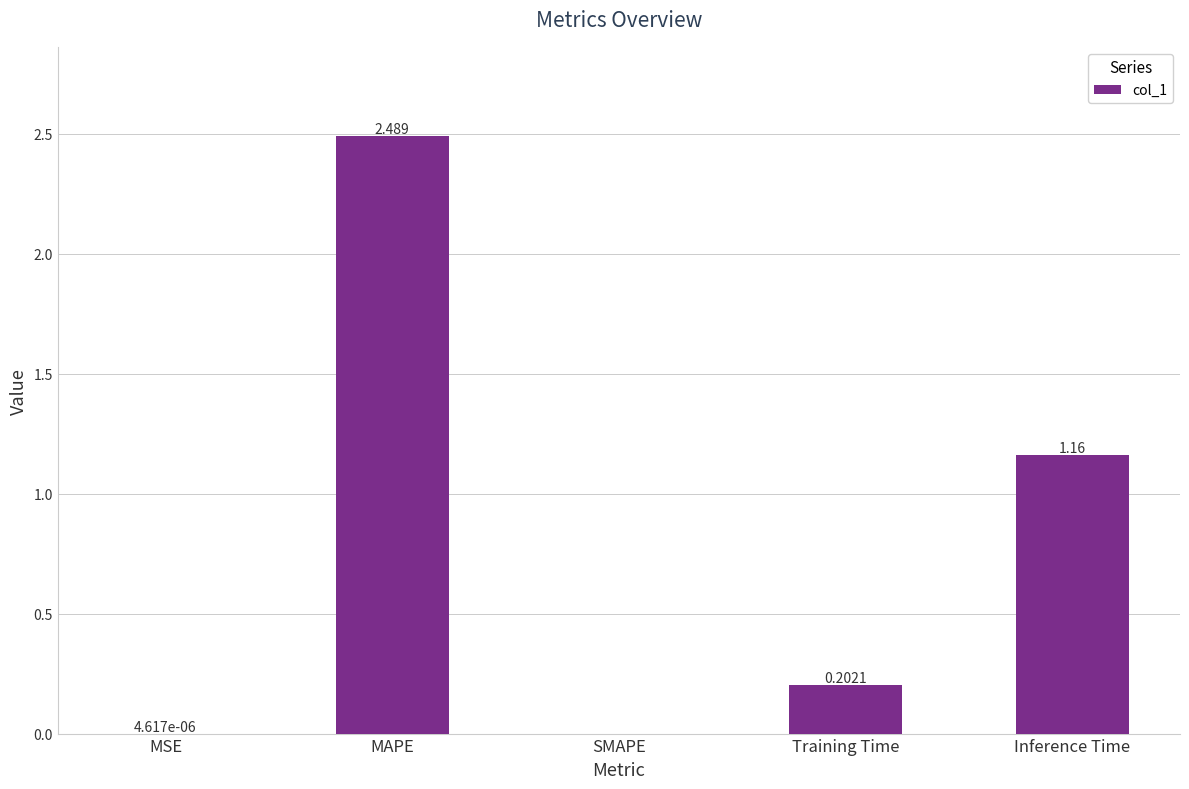

At which category does the chart reach its peak across all series?

MAPE